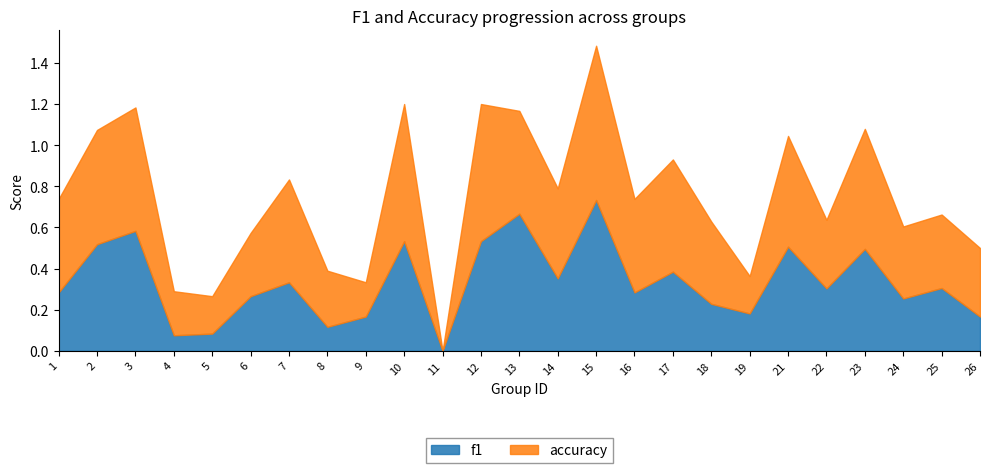

Where is the first local minimum for f1?

4